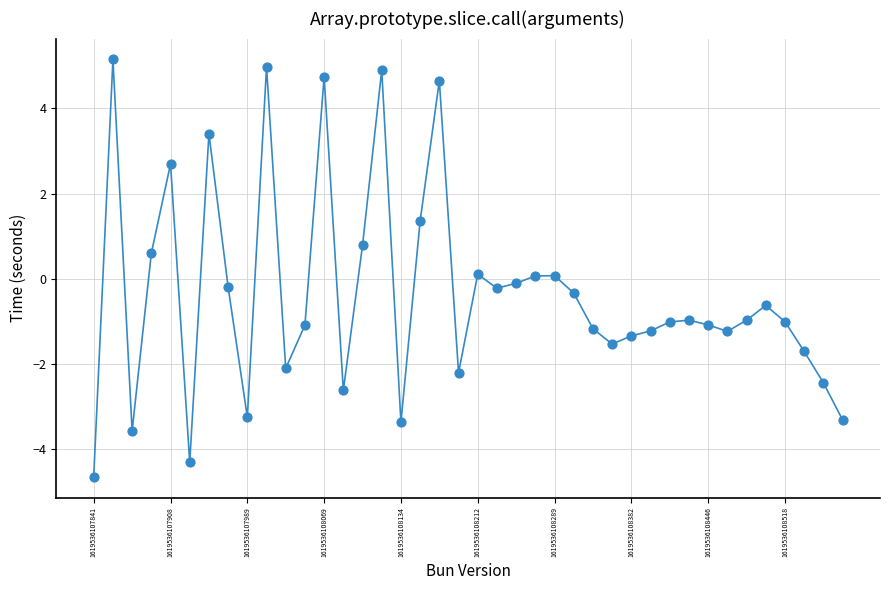

What is the maximum value shown in the chart?

5.1